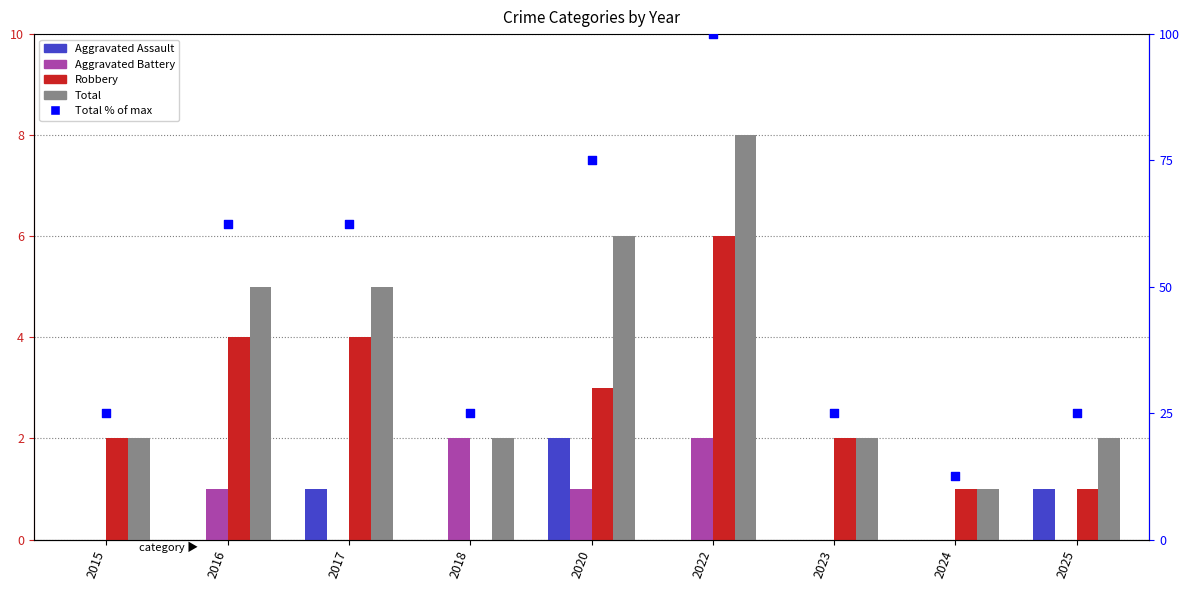

Which series has the largest total across all categories?

Total (% of max)